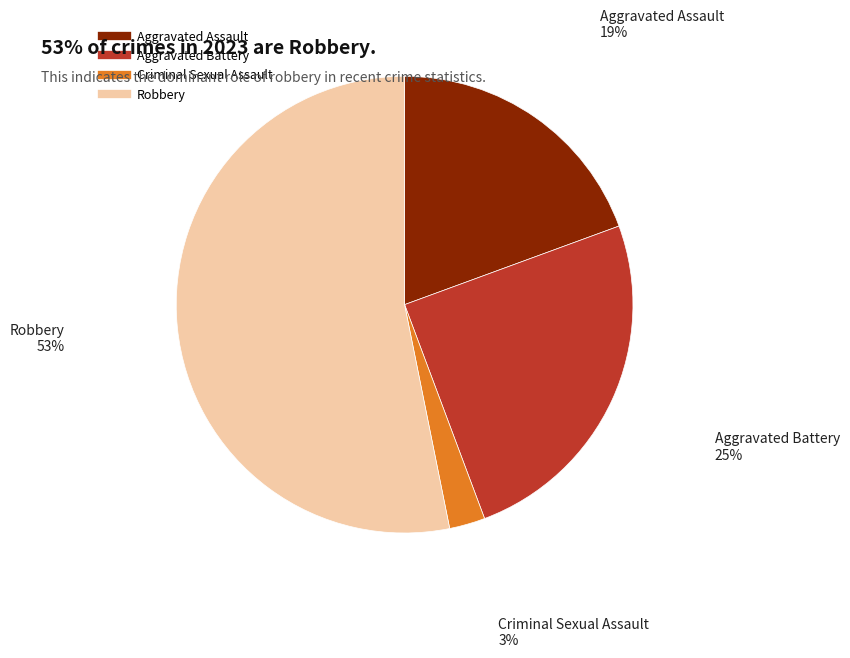

How many segments does this pie chart have?

4